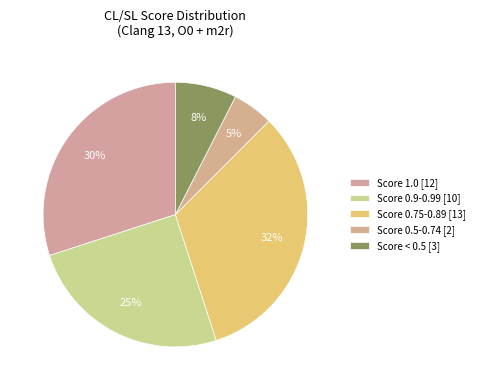

Count the number of slices in the pie.

5